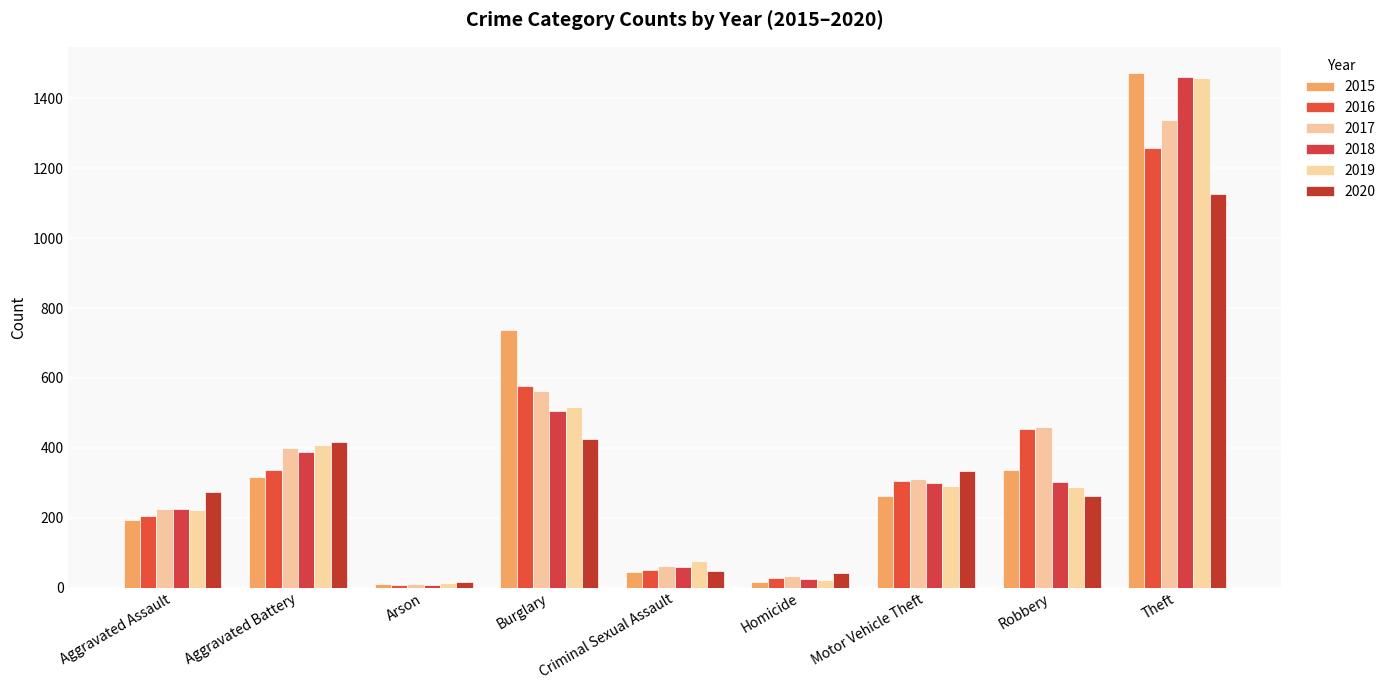

True or false: 2017 has a value of 61 at Criminal Sexual Assault.

True